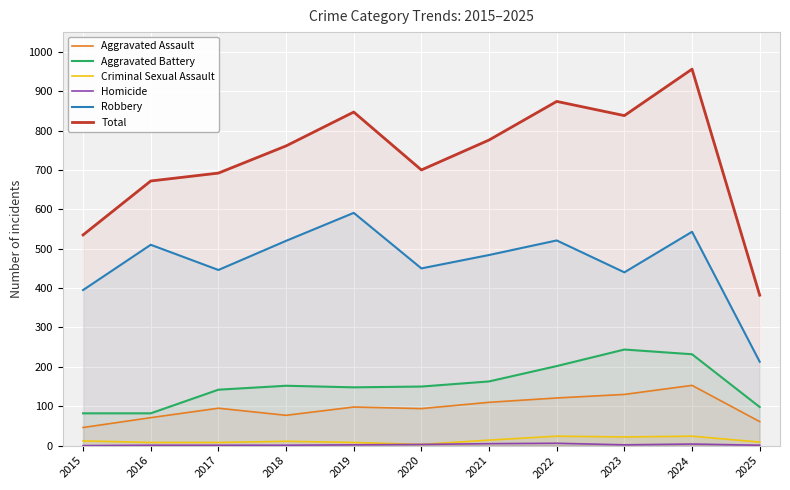

What are all the series names shown in the legend?

Aggravated Assault, Aggravated Battery, Criminal Sexual Assault, Homicide, Robbery, Total